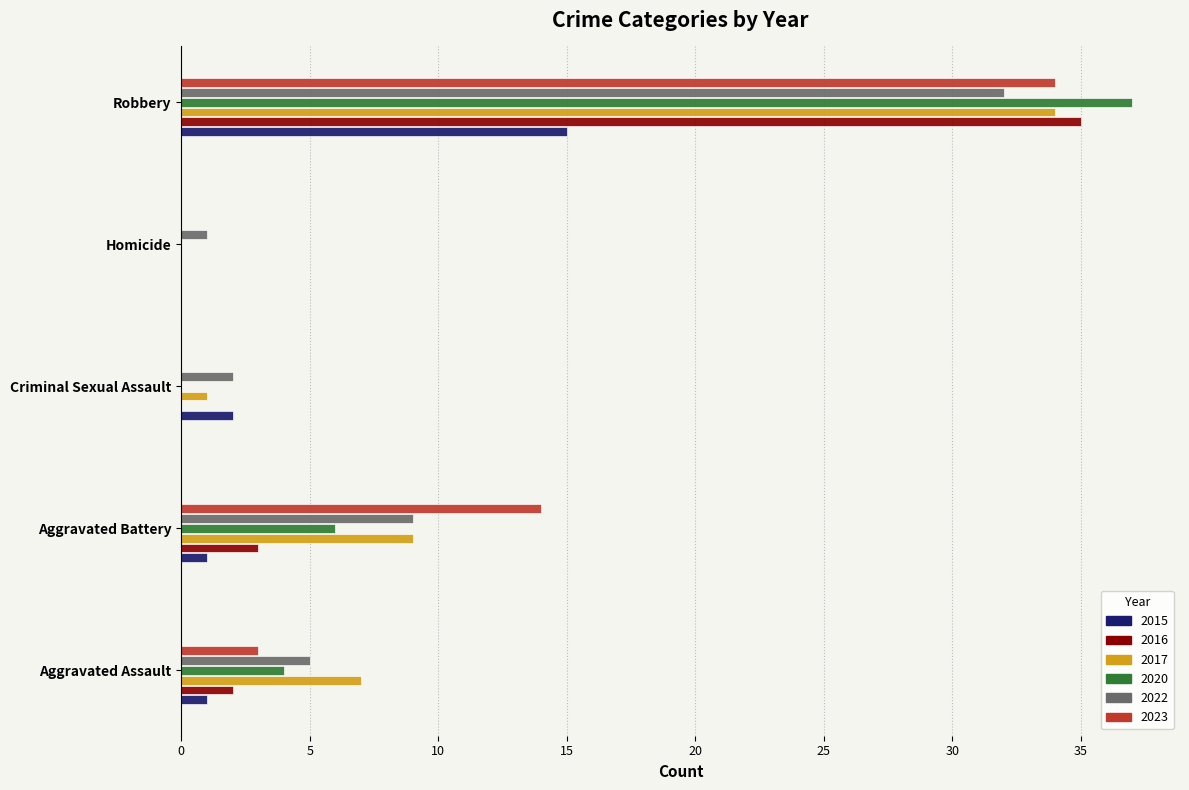

Which series changed the most between Homicide and Robbery?

2020